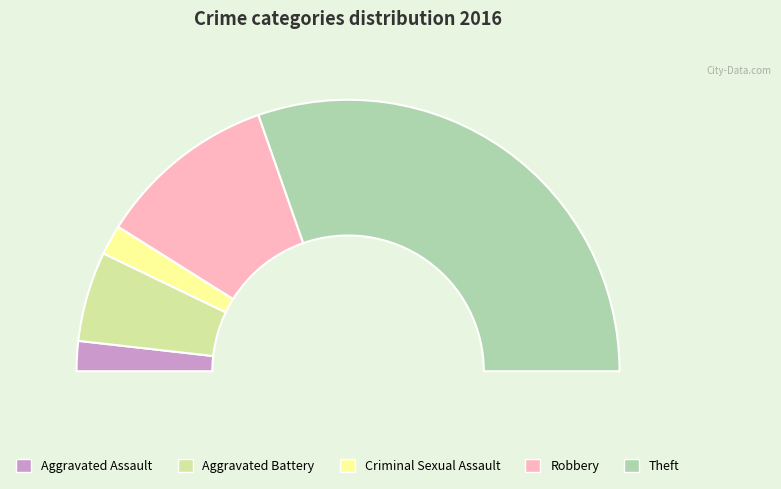

True or false: Aggravated Battery accounts for 2% of the total.

False